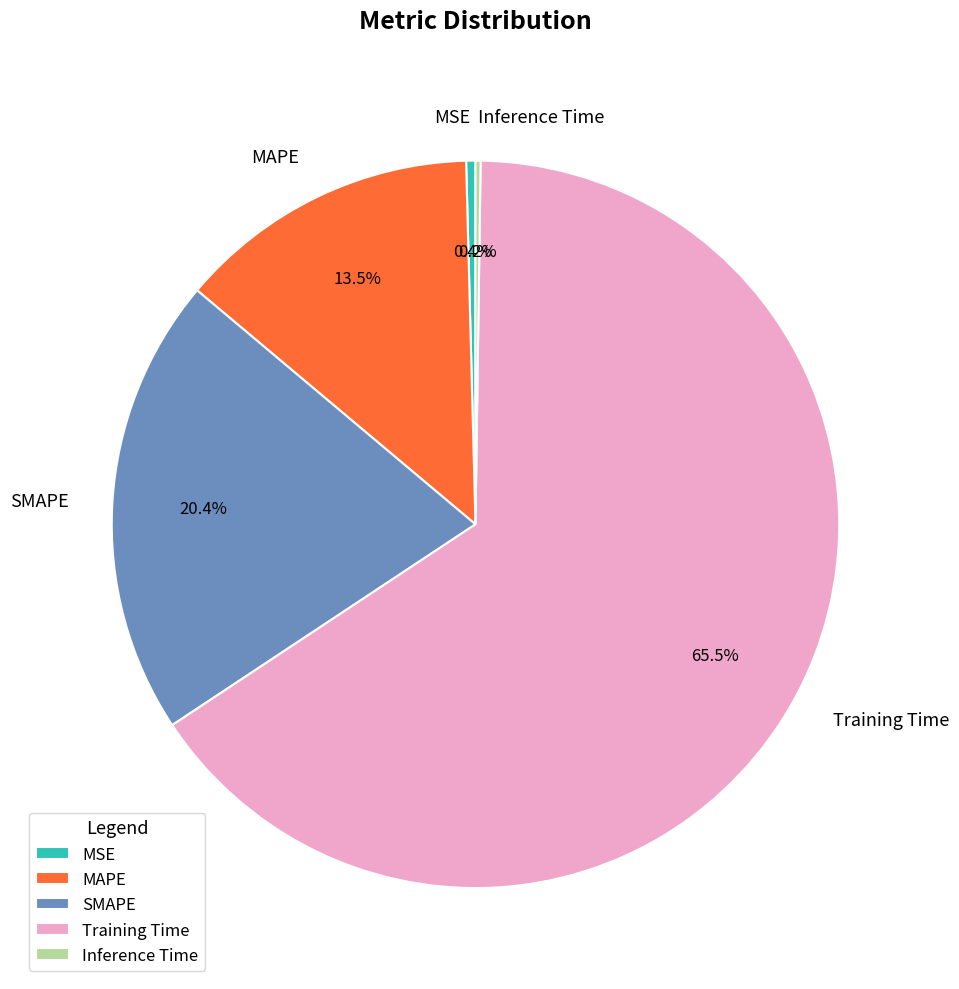

Which category accounts for the majority?

Training Time